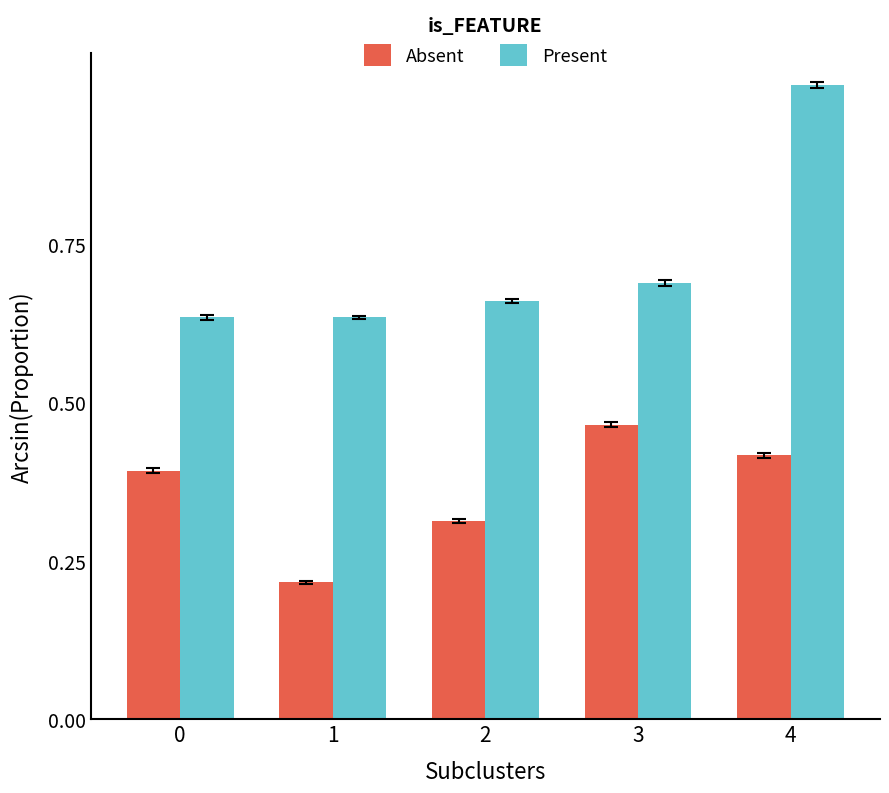

At how many categories does at least one series exceed 0?

5